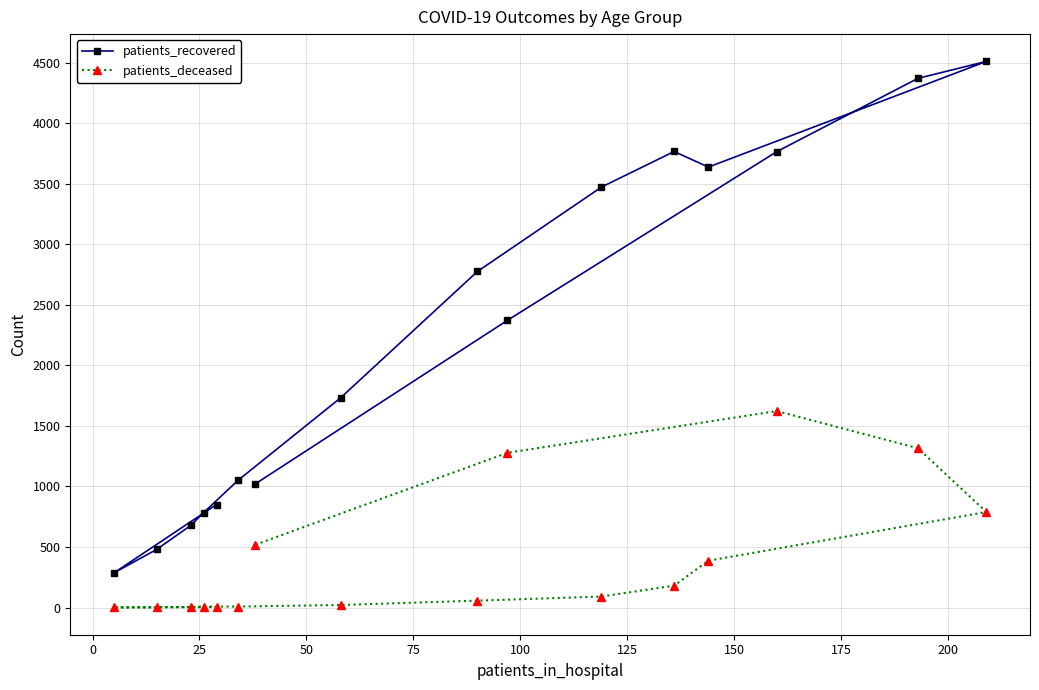

True or false: patients_deceased and patients_recovered cross at least once.

False